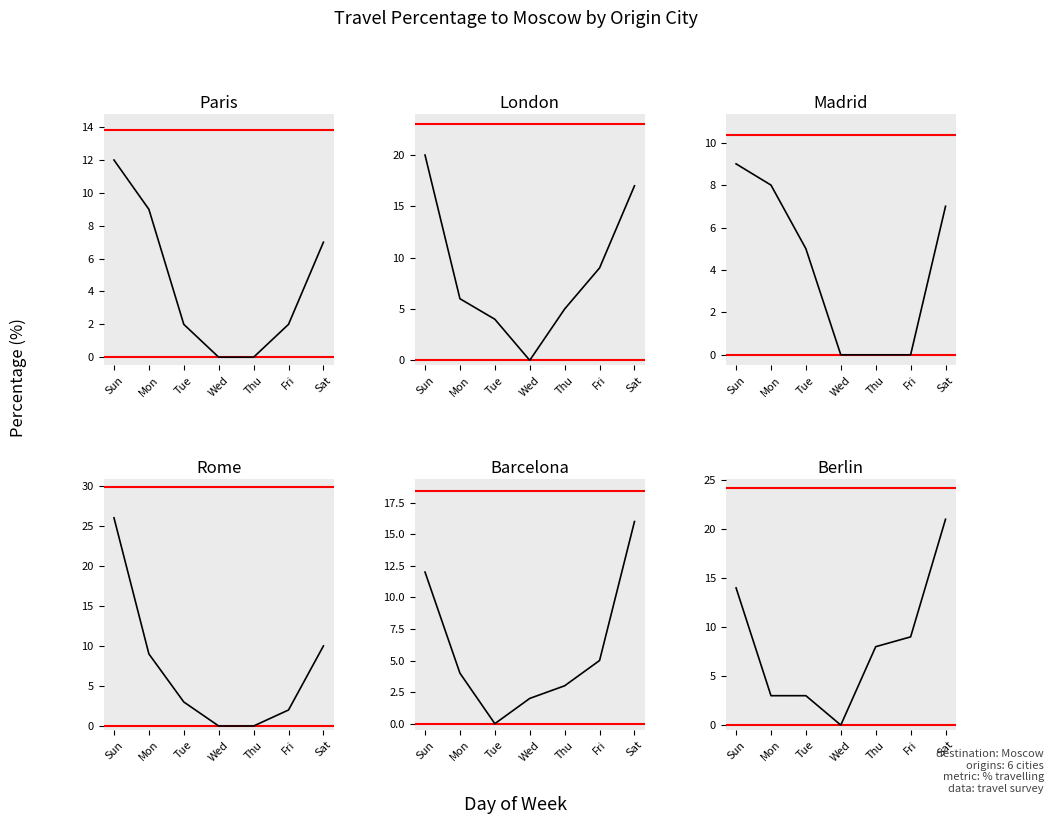

Which label corresponds to the largest value in the chart?

Sun